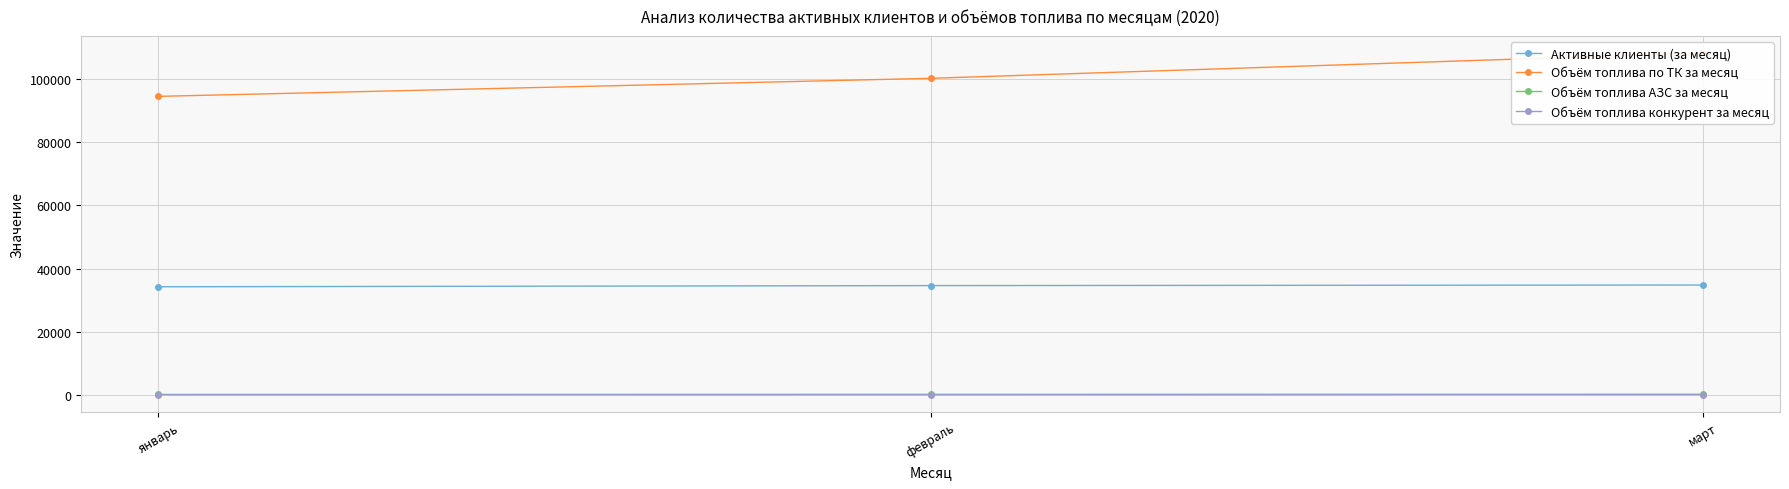

What are all the series names shown in the legend?

Активные клиенты (за месяц), Объём топлива по ТК за месяц, Объём топлива АЗС за месяц, Объём топлива конкурент за месяц